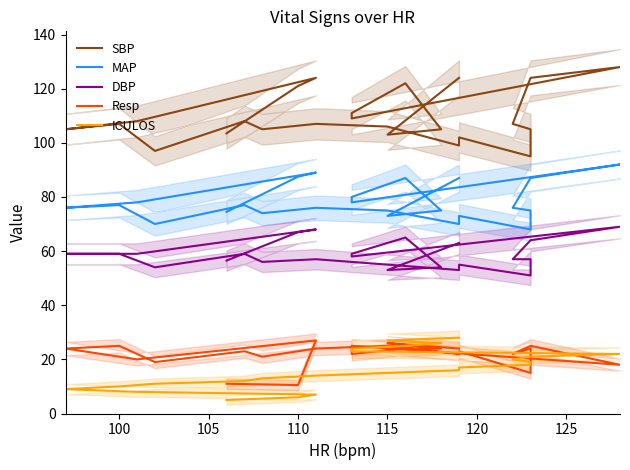

How many data points in DBP are above 58?

11